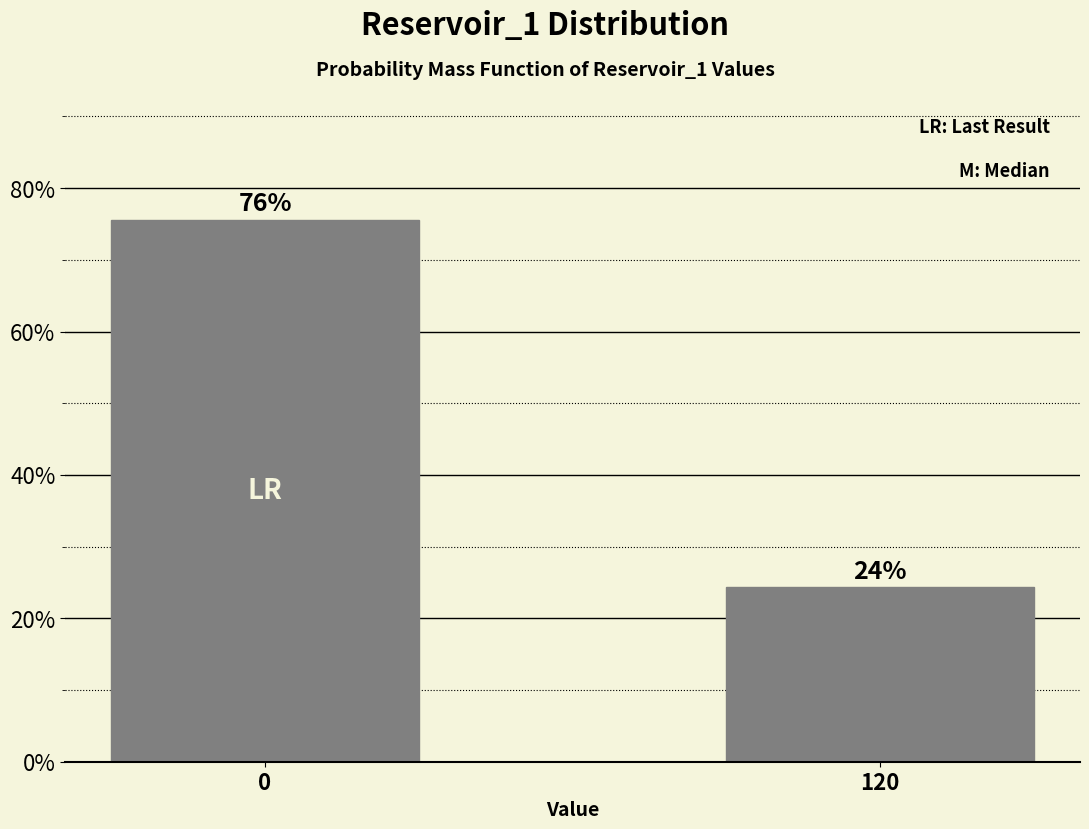

What is the maximum value shown in the chart?

75.6